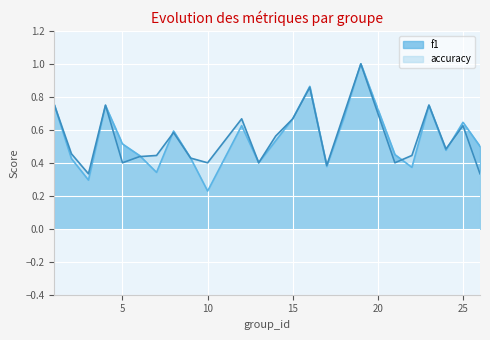

What is the lowest value of the accuracy series?

0.3